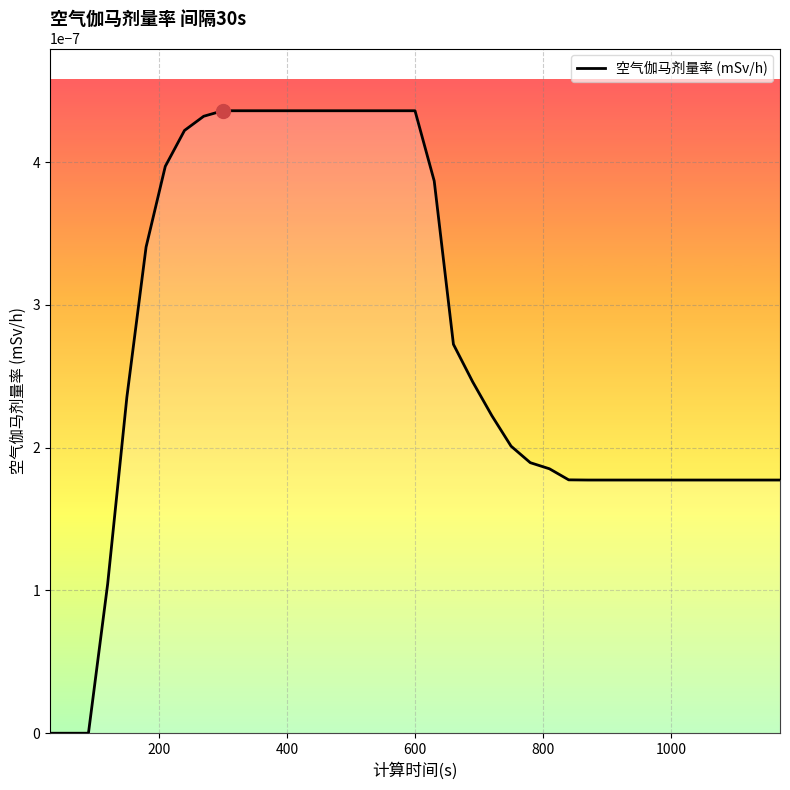

How many lines are shown in the chart?

1